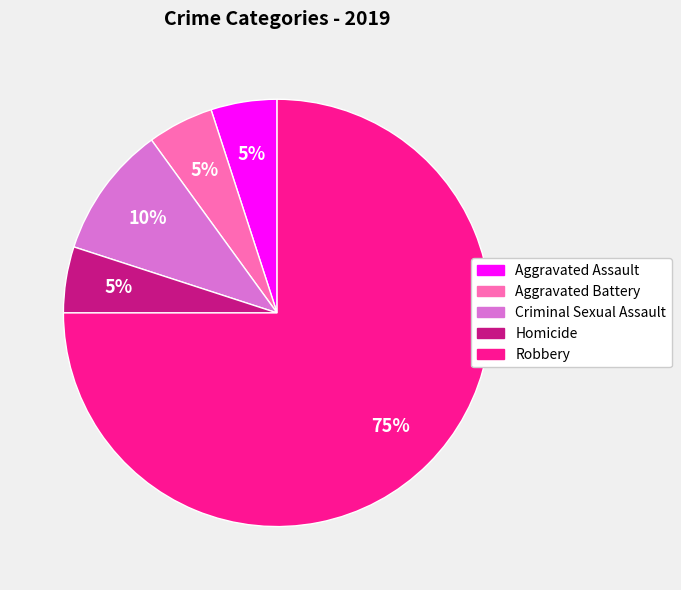

Is Homicide the majority of the pie?

No